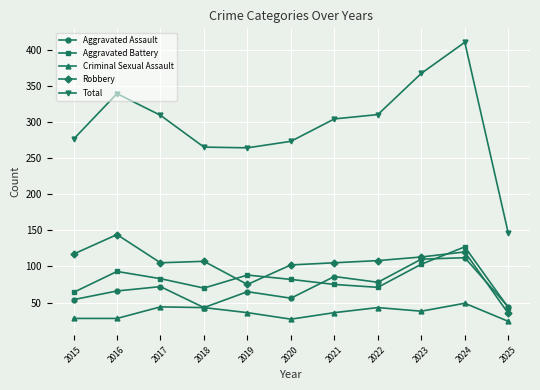

What is the difference between the highest and lowest values at 2018?

222